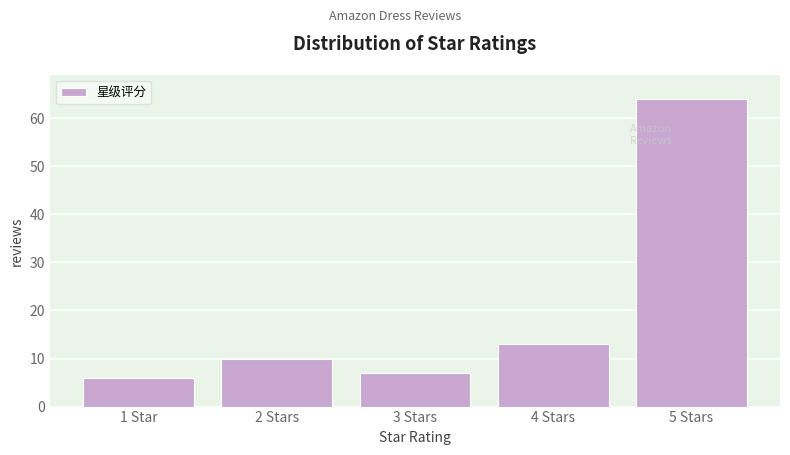

Reading right to left, transcribe all the data shown in this chart.

5 Stars=64	4 Stars=13	3 Stars=7	2 Stars=10	1 Star=6